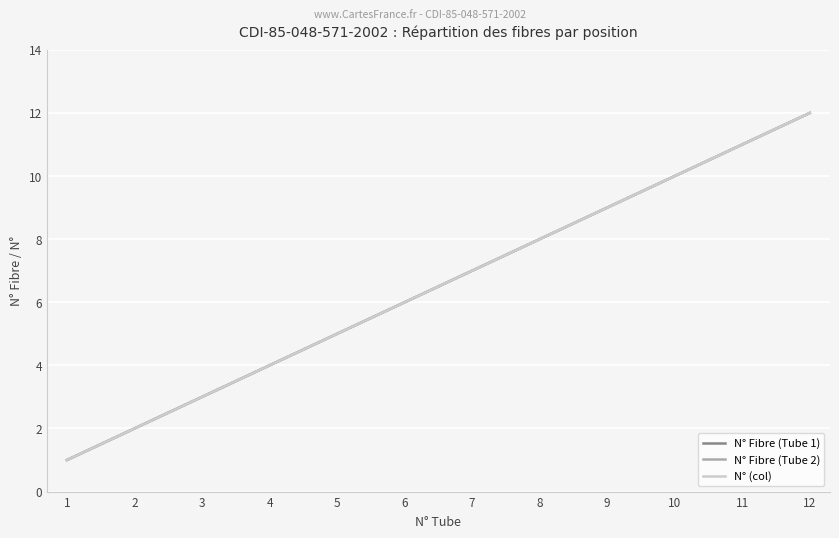

Does the chart display data point markers on the line(s)?

No